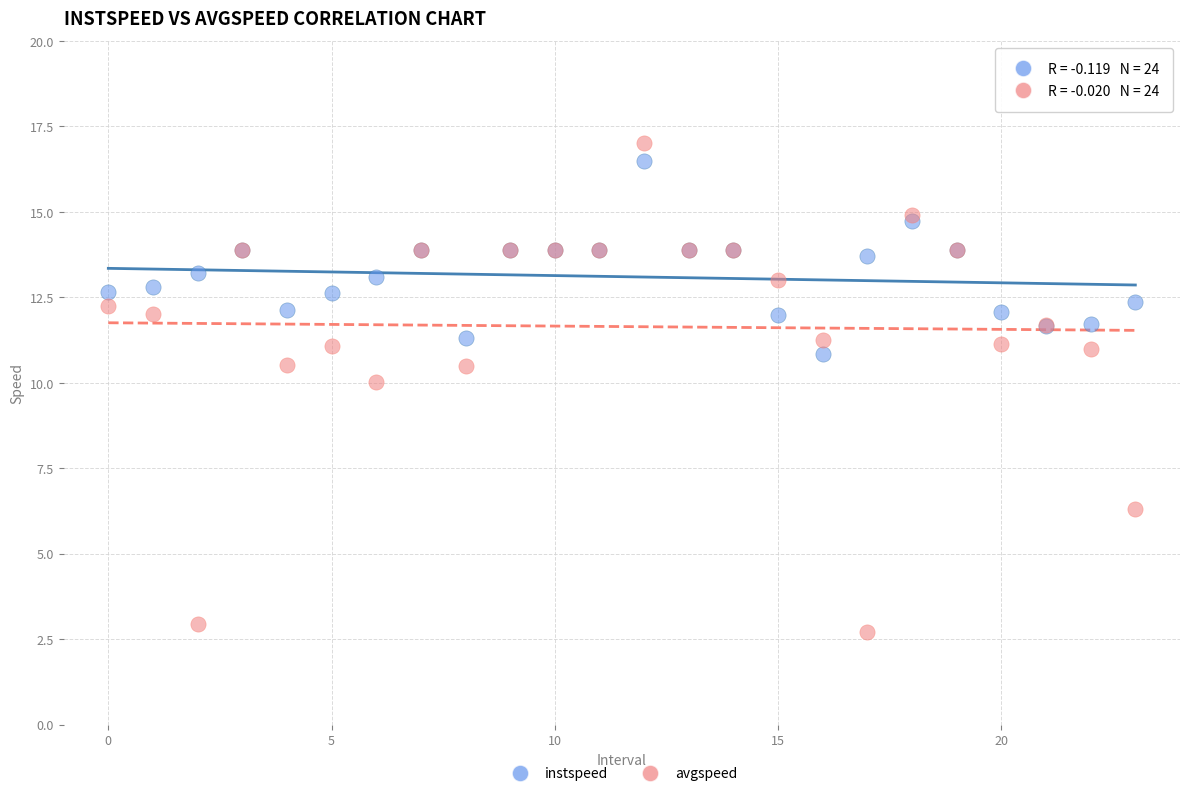

Which series reaches the minimum Y coordinate?

avgspeed